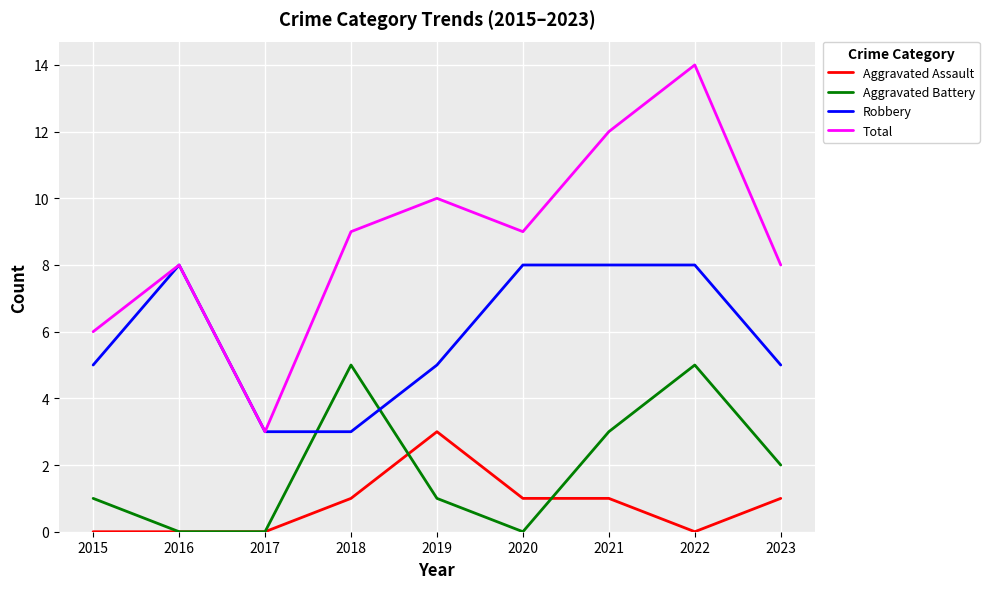

What is the sum of all Total values?

79